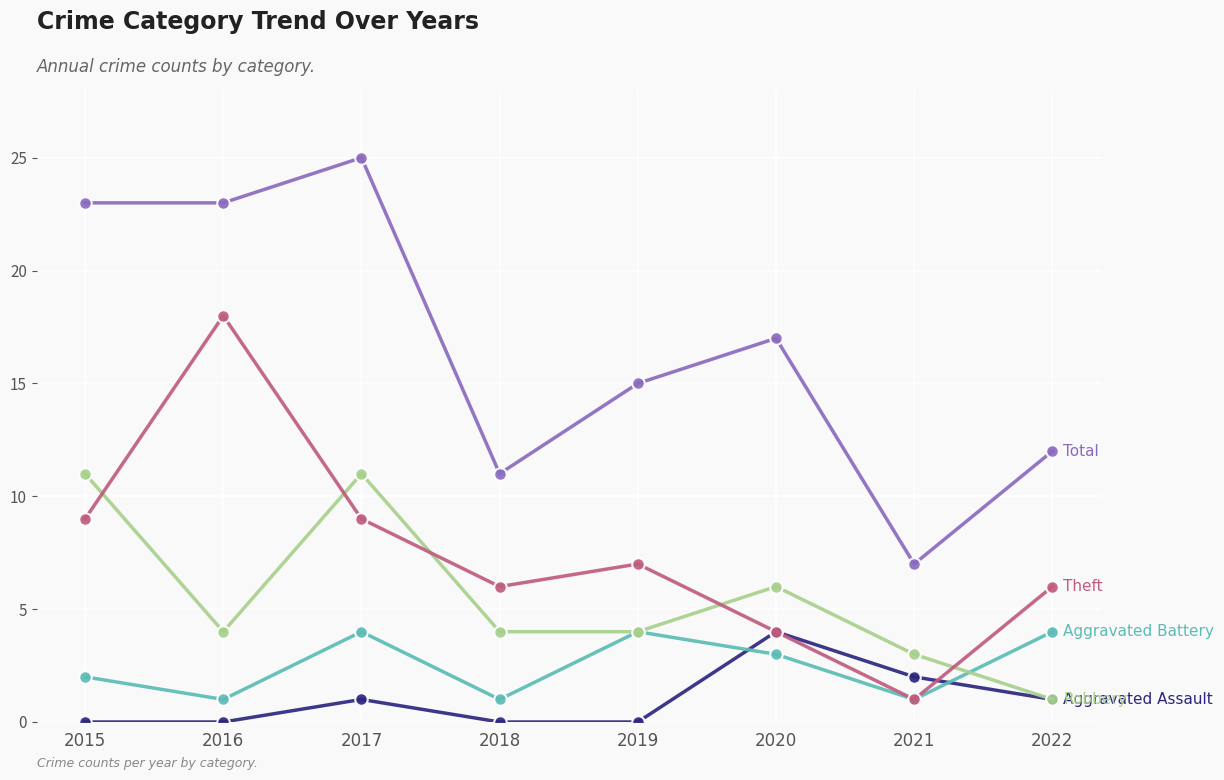

Does the chart display data point markers on the line(s)?

Yes